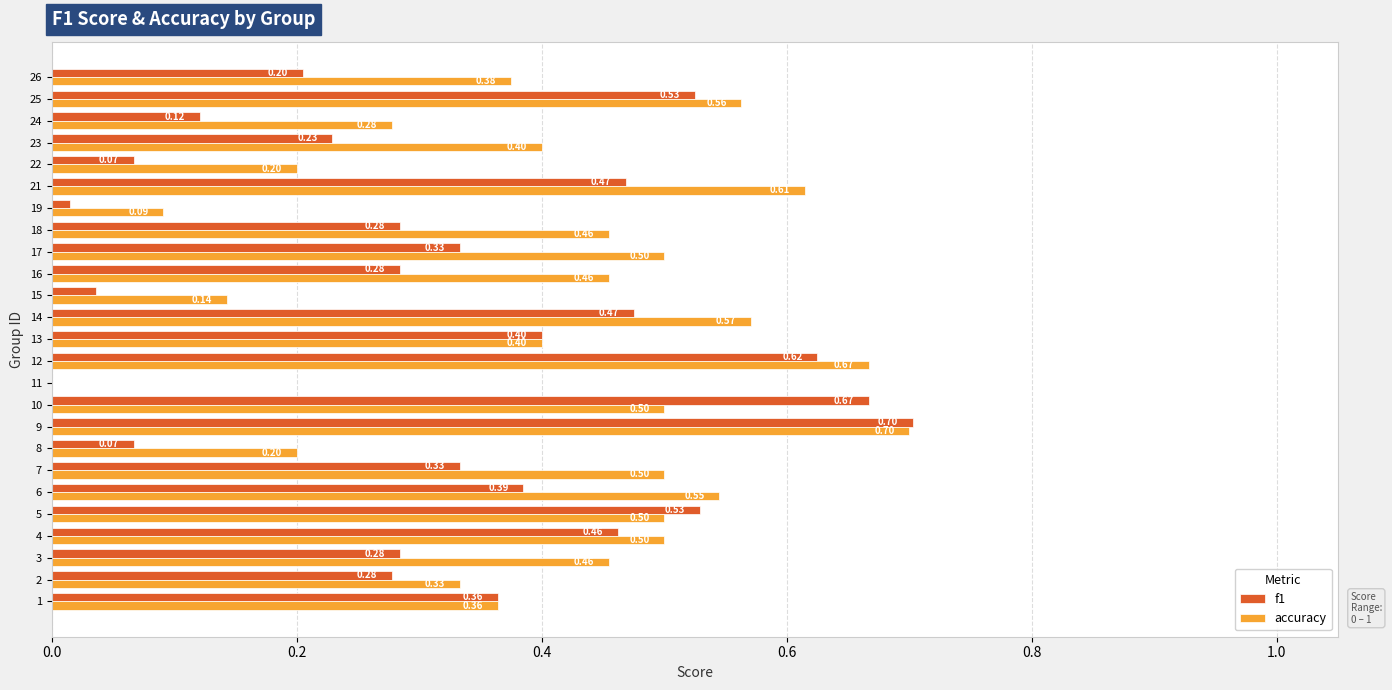

Between 10 and 19, which series saw the biggest shift?

f1